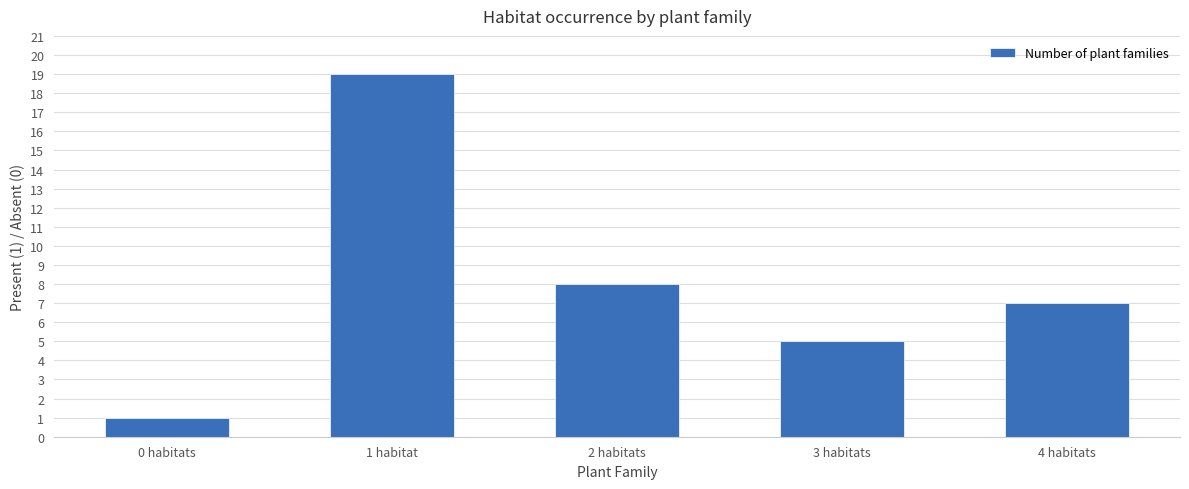

Reading right to left, extract all data points from this chart.

7	5	8	19	1